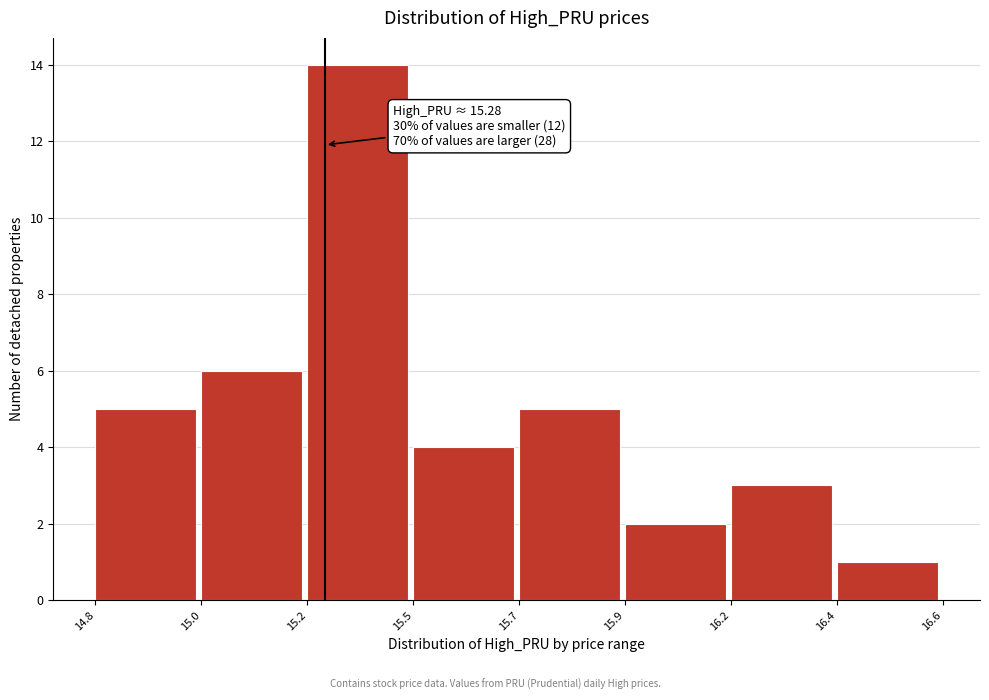

Reading right to left, list all the values displayed in this chart.

16.4=1	16.2=3	15.9=2	15.7=5	15.5=4	15.2=14	15.0=6	14.8=5